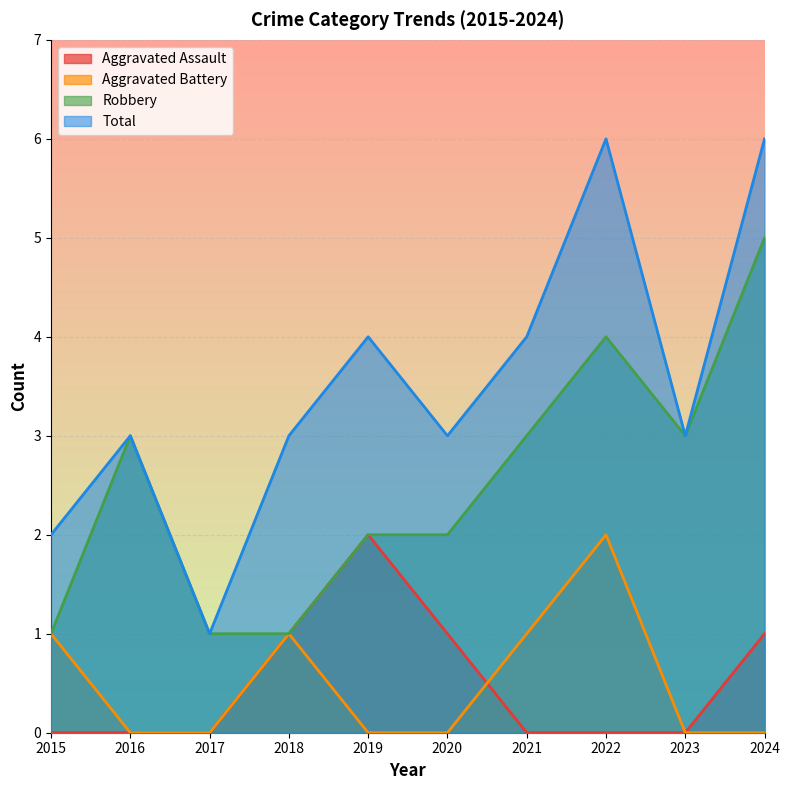

Where is Aggravated Battery nearest to the value 1?

2015